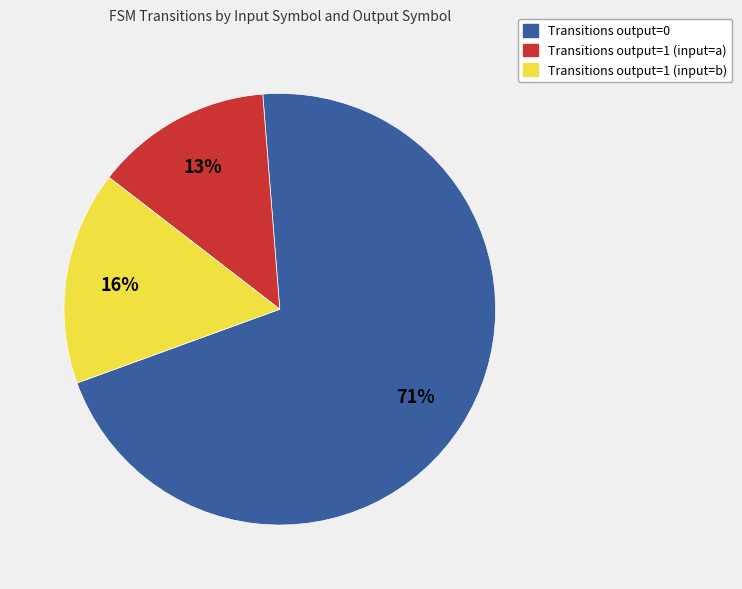

To the nearest percent, what is the average slice percentage?

33%